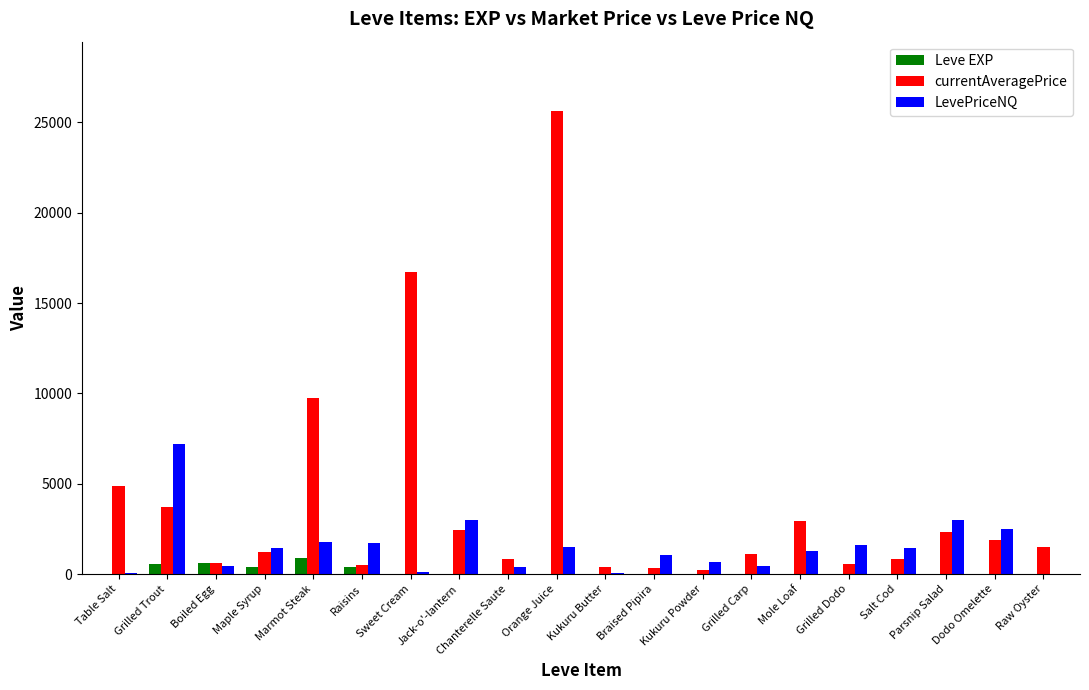

What are all the series names shown in the legend?

Leve EXP, currentAveragePrice, LevePriceNQ